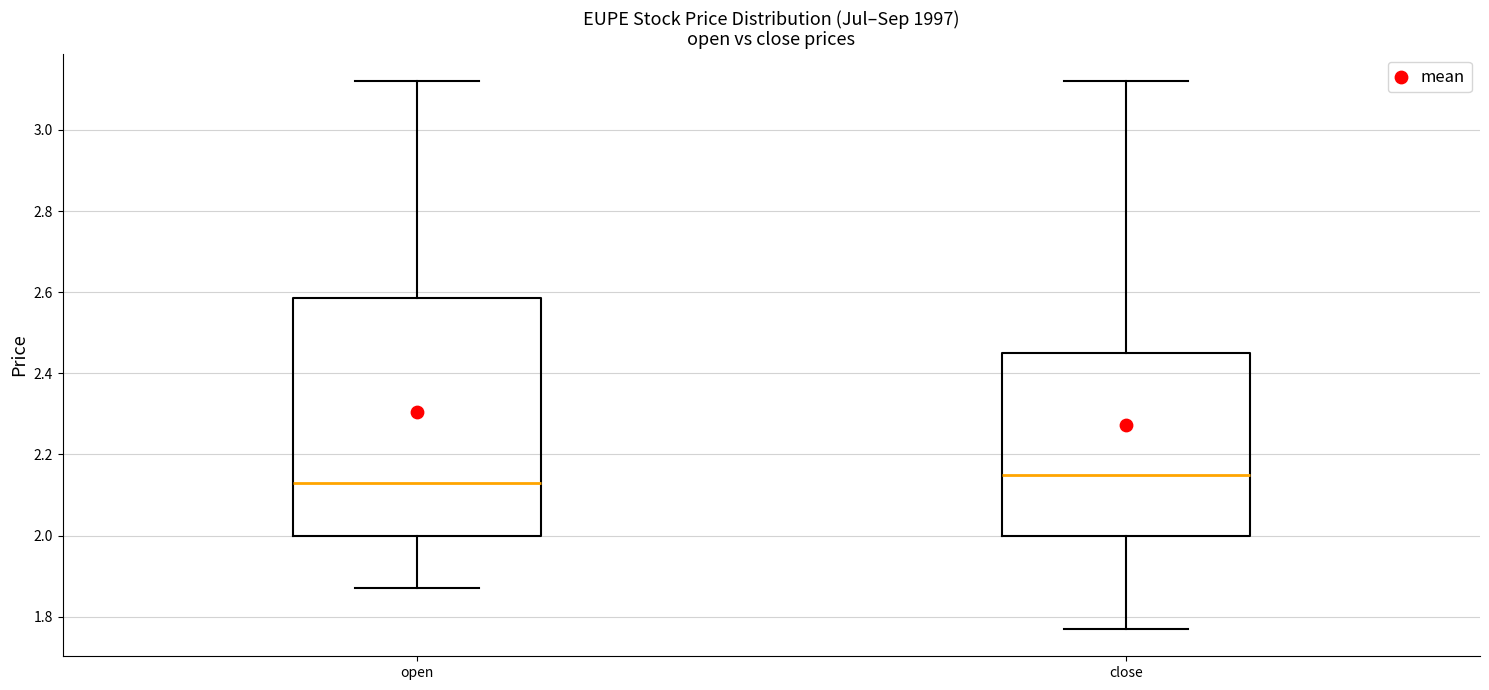

Reading left to right, read every box against the y-axis: the position of its median line, the range the box covers, and the ends of its whiskers. The values are not printed on the chart, so give them approximately, as read against the axis.

open: median 2.14, box 2.00 to 2.58, whiskers 1.88 to 3.12
close: median 2.16, box 2.00 to 2.46, whiskers 1.78 to 3.12